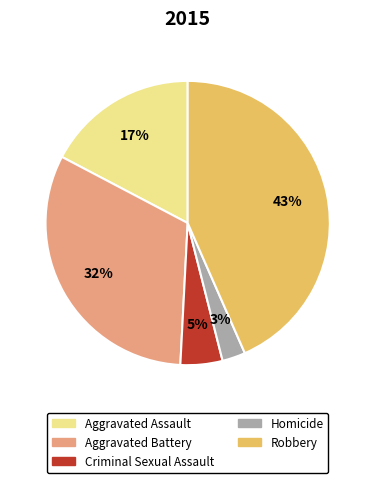

Rank the categories by value from highest to lowest.

Robbery, Aggravated Battery, Aggravated Assault, Criminal Sexual Assault, Homicide